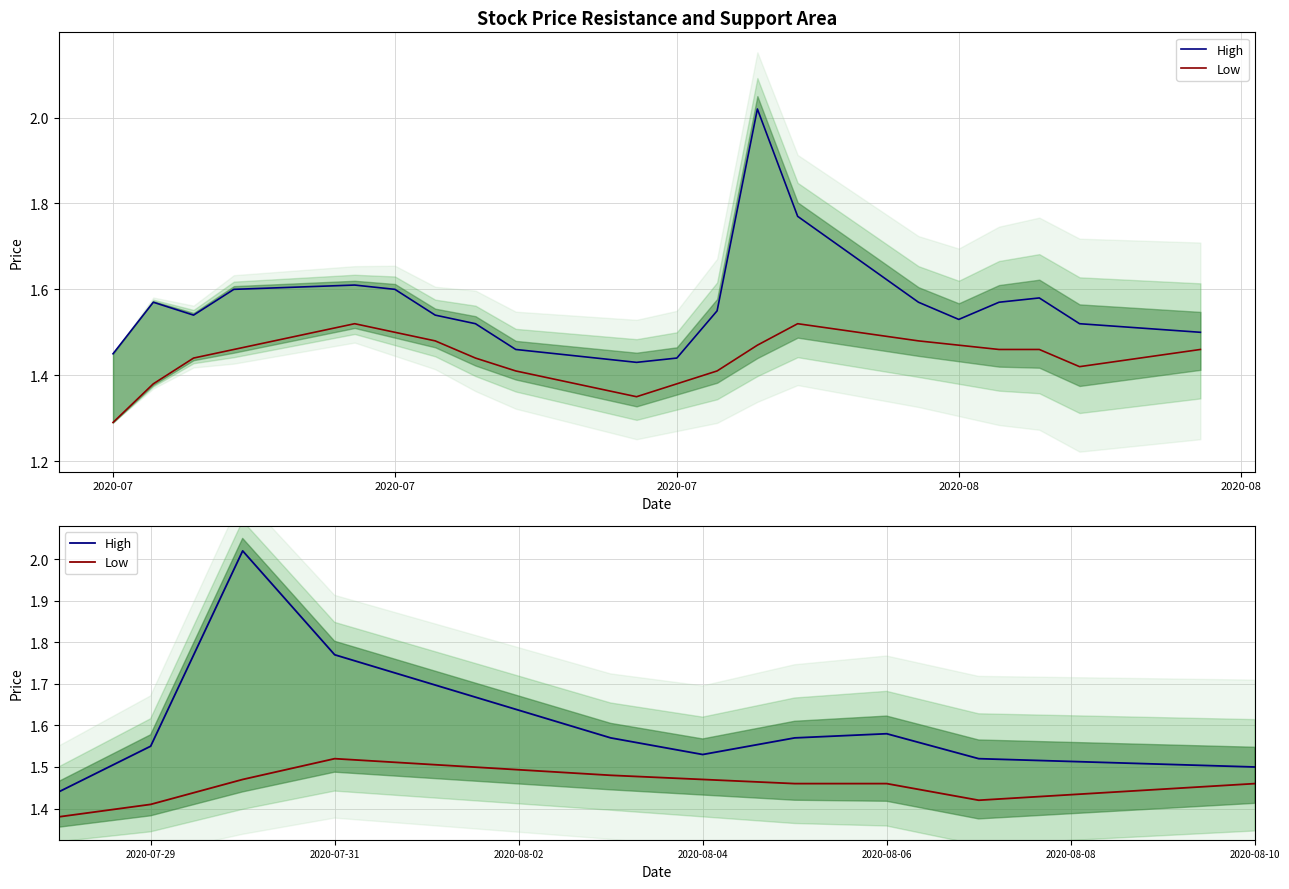

List the series in order of their peak value, highest first.

High, Low